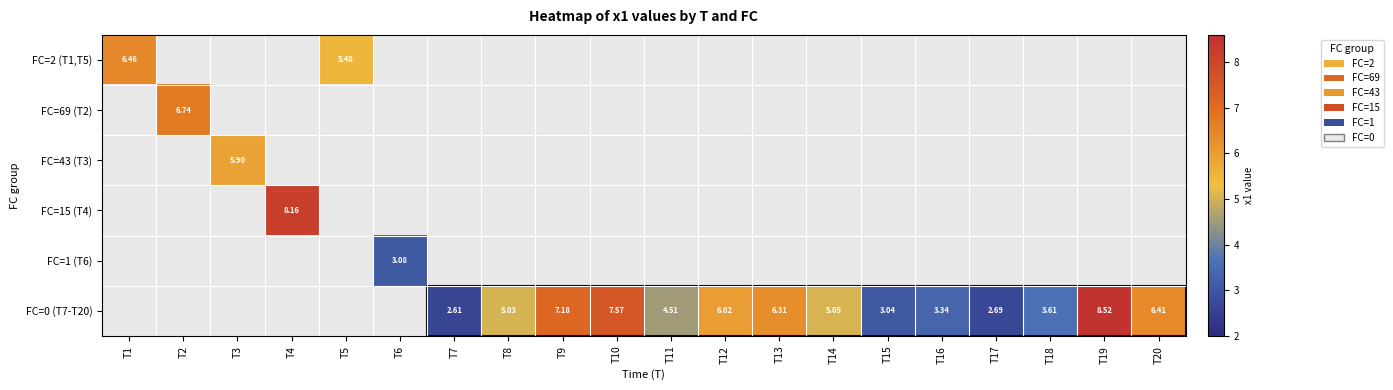

What is the difference between the maximum and minimum values in the FC=2 (T1,T5) series?

6.5